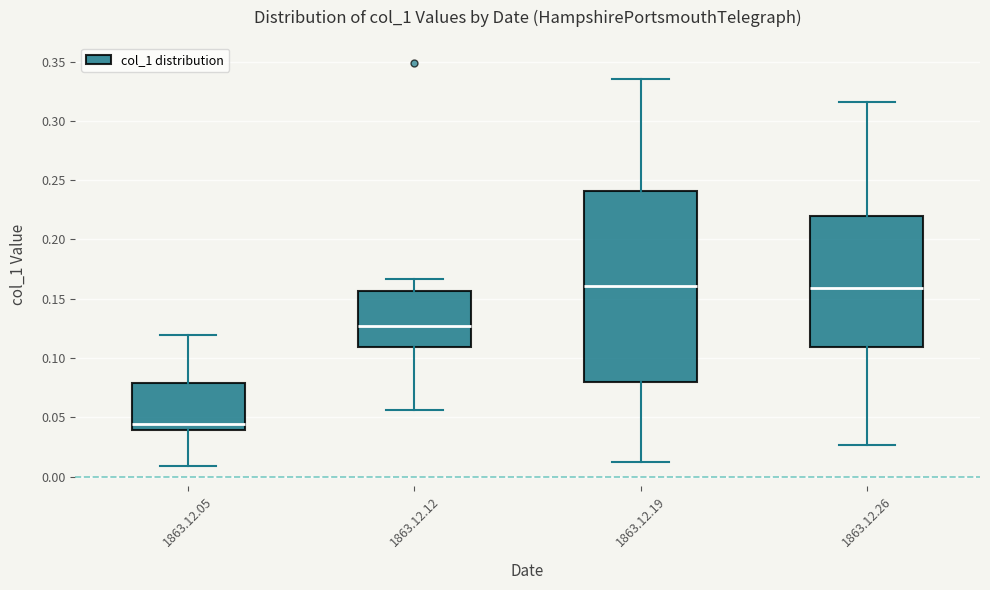

Reading left to right, read every box against the y-axis: the position of its median line, the range the box covers, and the ends of its whiskers. The values are not printed on the chart, so give them approximately, as read against the axis.

1863.12.05: median 0.045, box 0.040 to 0.080, whiskers 0.010 to 0.120
1863.12.12: median 0.125, box 0.110 to 0.155, whiskers 0.055 to 0.165
1863.12.19: median 0.160, box 0.080 to 0.240, whiskers 0.010 to 0.335
1863.12.26: median 0.160, box 0.110 to 0.220, whiskers 0.025 to 0.315